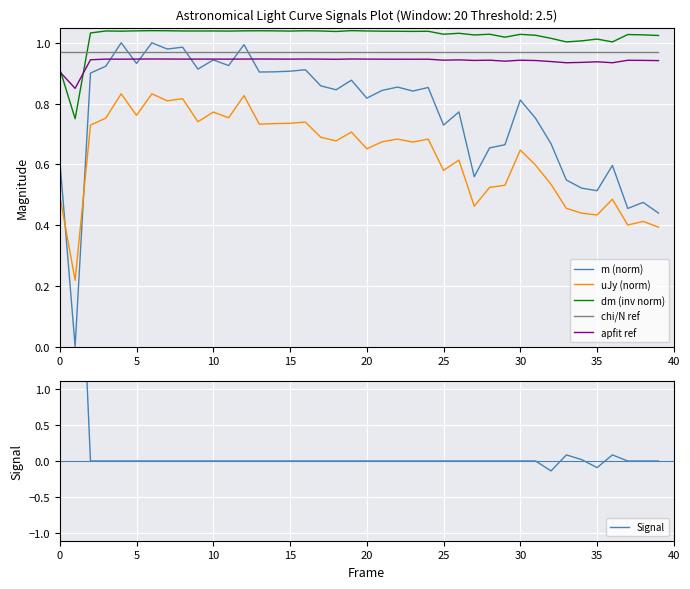

True or false: dm (inv norm) and m (norm) cross at least once.

False